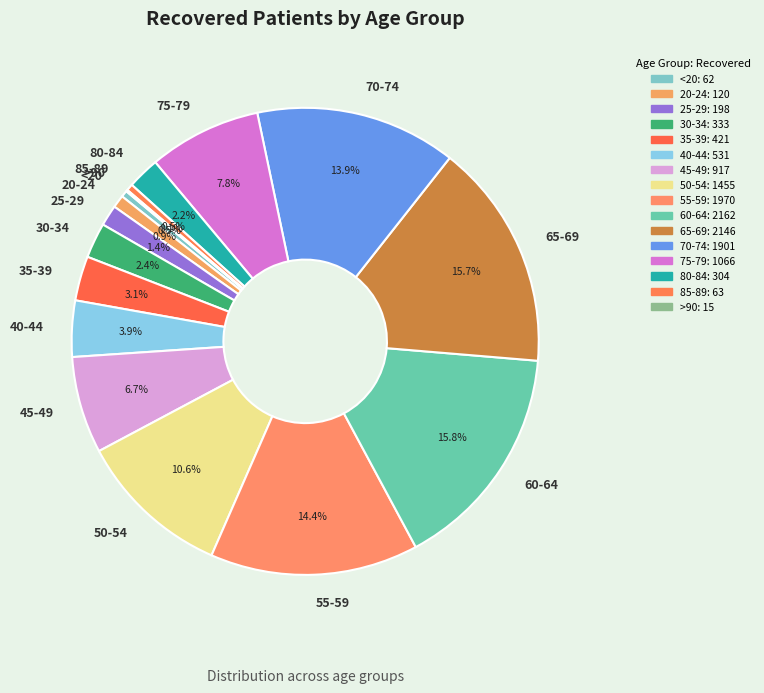

Is there a majority slice in this chart?

No